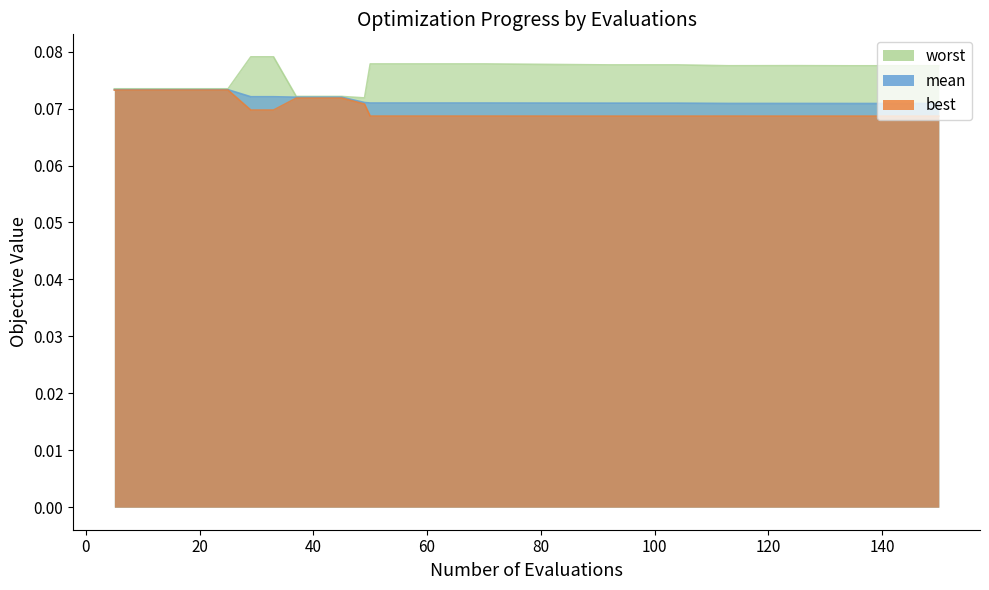

Does the chart have visible grid lines?

No